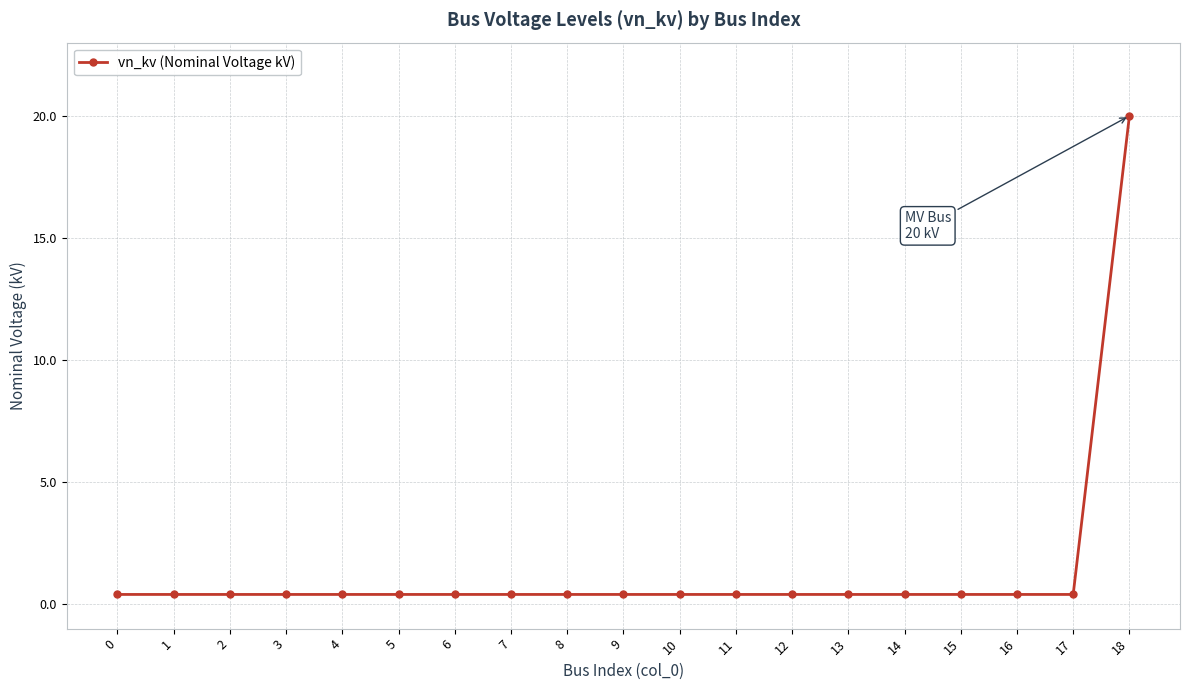

Reading right to left, list all the values displayed in this chart.

20.0	0.4	0.4	0.4	0.4	0.4	0.4	0.4	0.4	0.4	0.4	0.4	0.4	0.4	0.4	0.4	0.4	0.4	0.4